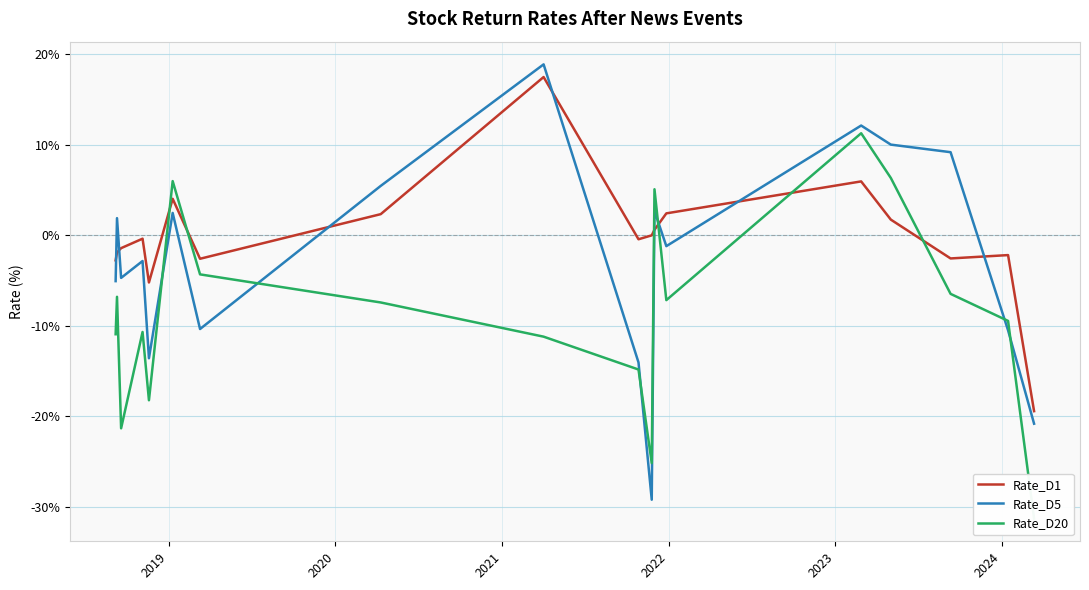

How many distinct data groups are displayed?

3